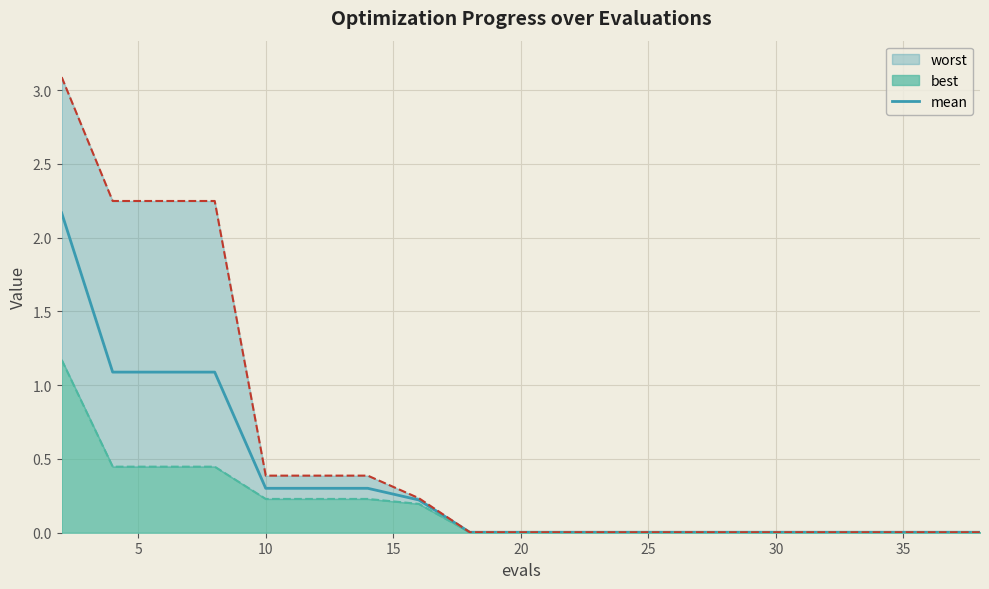

True or false: there are more than 1 points higher than both neighbors.

False